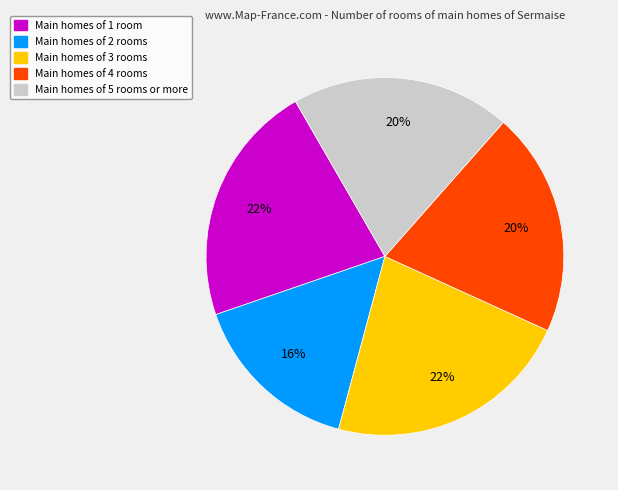

Does any single category account for the majority?

No